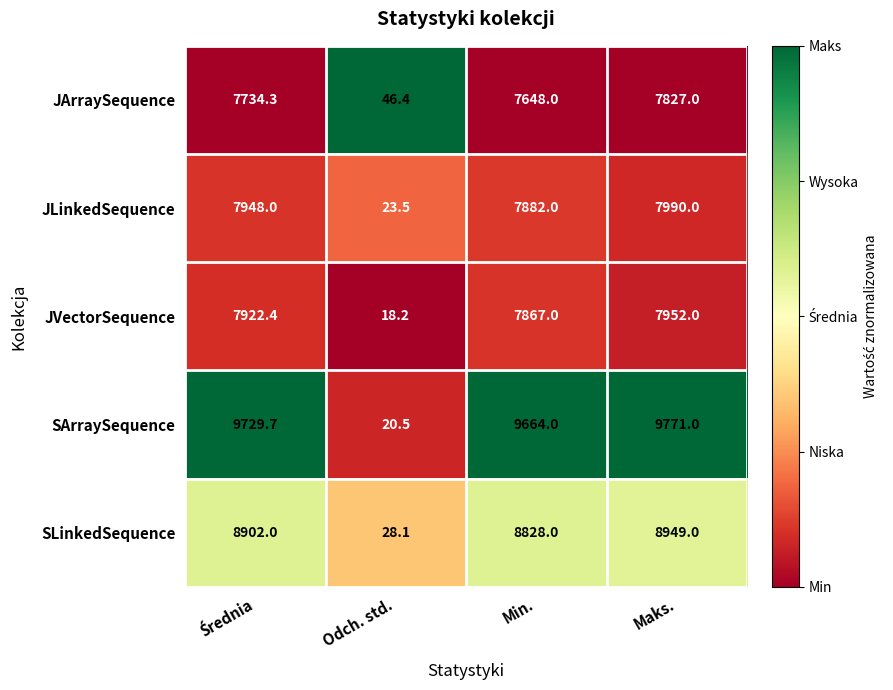

Where is JLinkedSequence nearest to the value 4006?

Min.